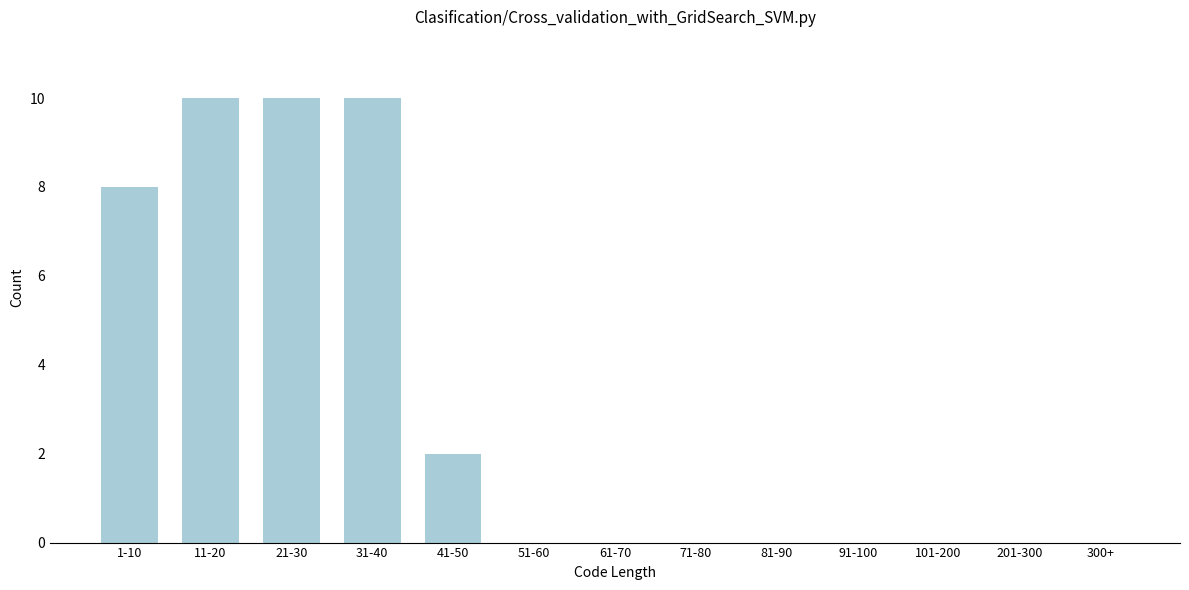

Reading left to right, transcribe all the data shown in this chart.

1-10=8	11-20=10	21-30=10	31-40=10	41-50=2	51-60=0	61-70=0	71-80=0	81-90=0	91-100=0	101-200=0	201-300=0	300+=0